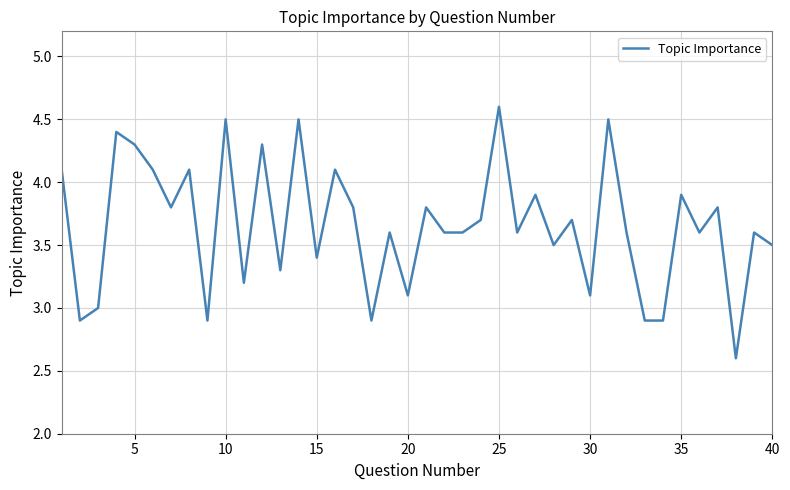

What is the smallest value displayed?

2.6